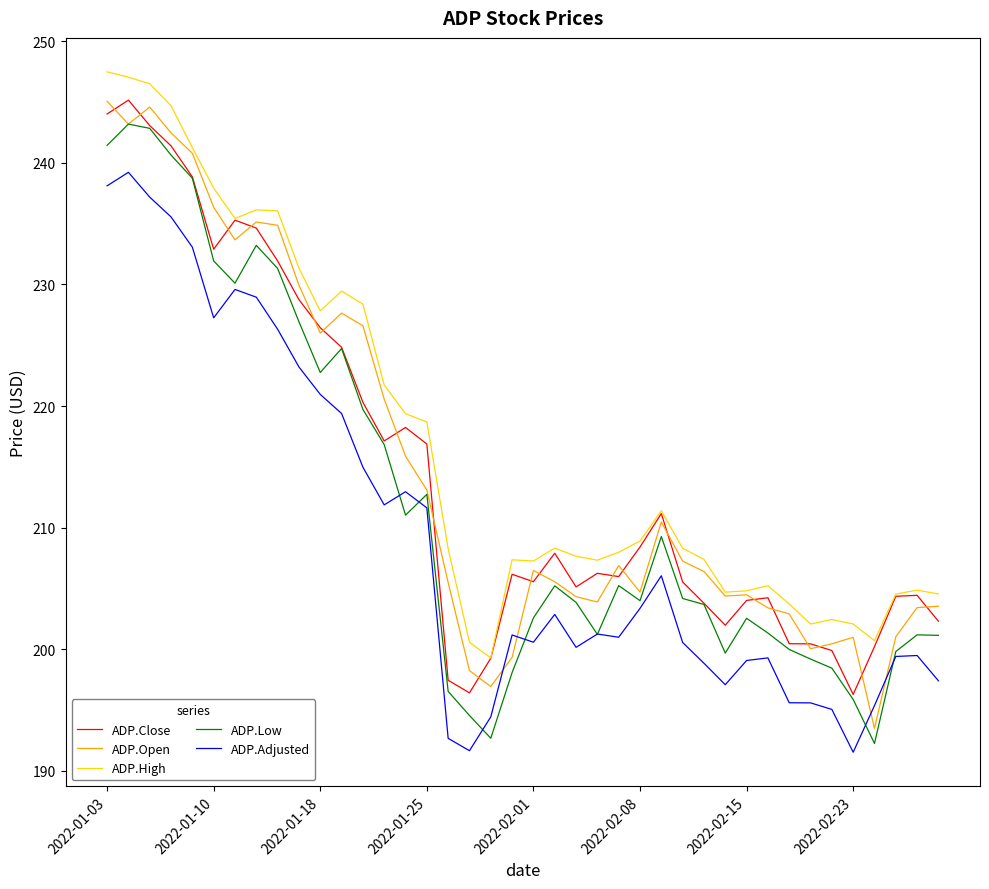

What is the maximum value shown in the chart?

247.5